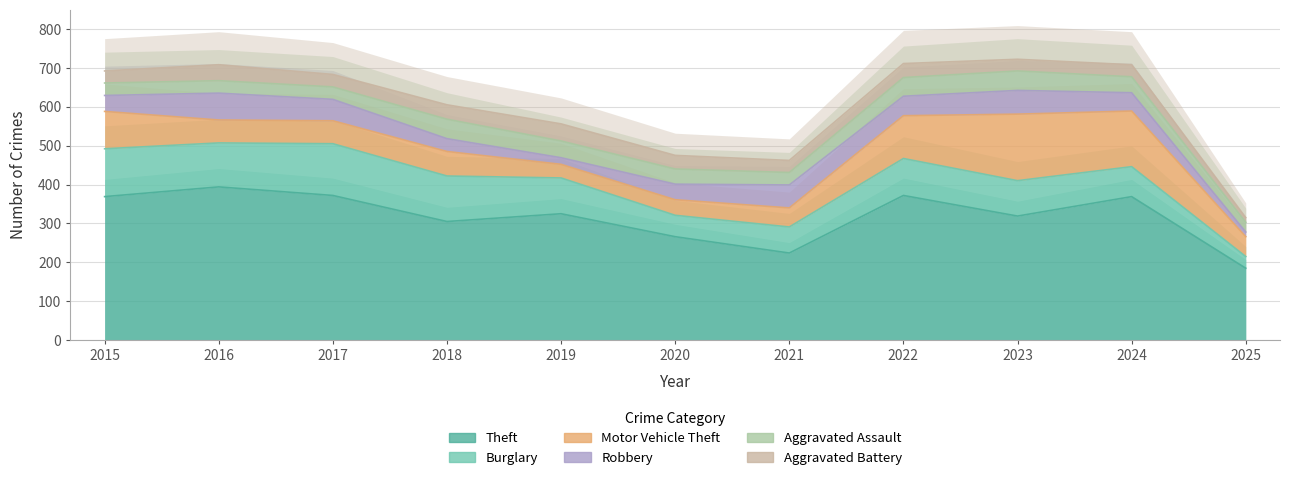

True or false: Robbery and Burglary intersect in this chart.

False